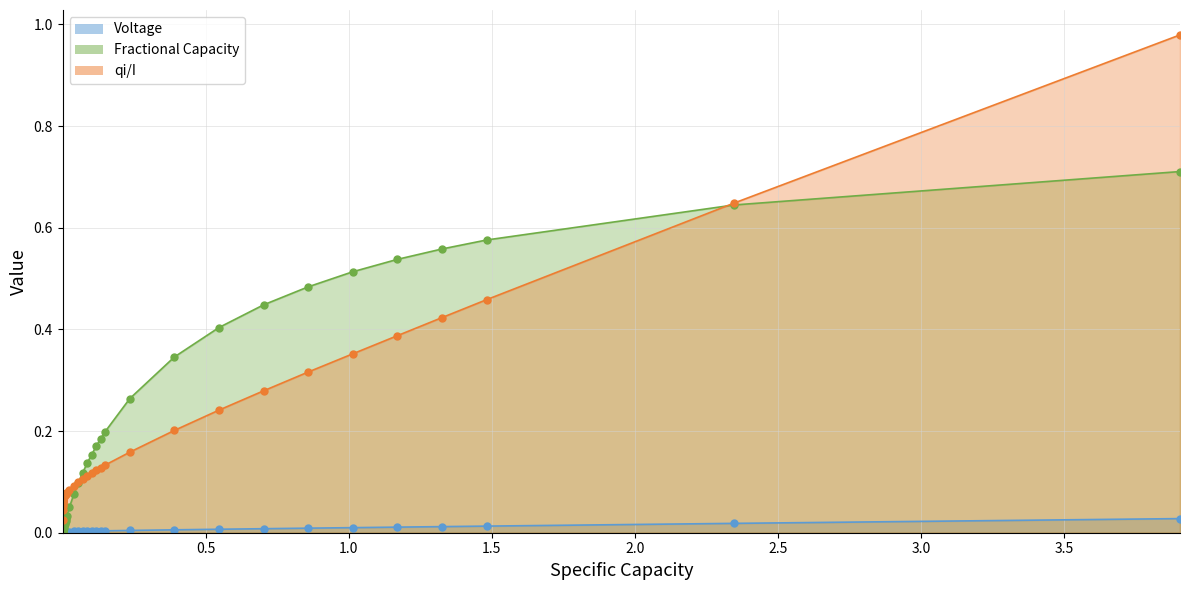

True or false: qi/I and Voltage cross at least once.

False